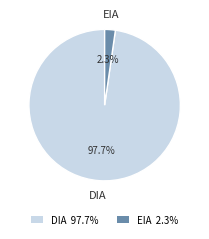

Which category has the smallest portion of the pie?

EIA